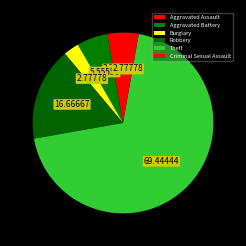

Is it true that Theft is 69% of the pie?

True